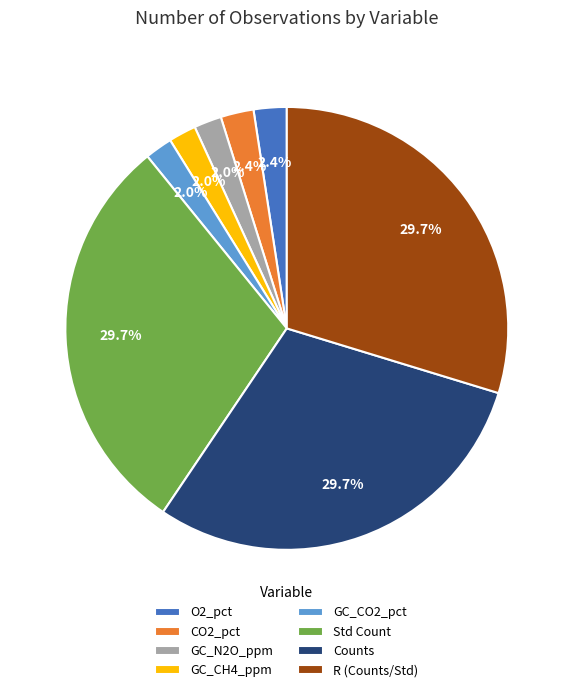

To the nearest percent, what percentage of the pie is CO2_pct?

2%